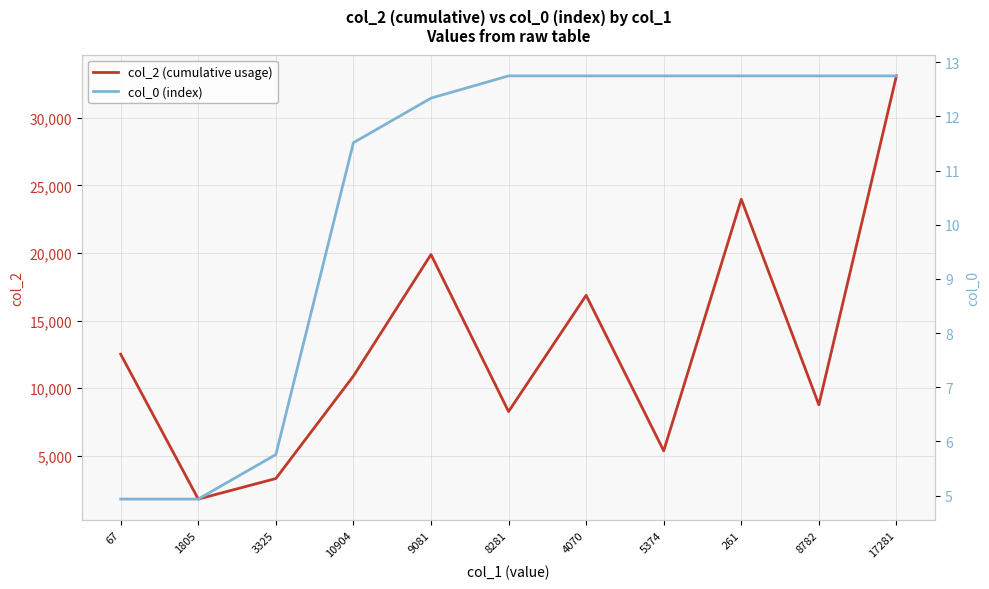

What is the difference between the second highest and second lowest values in the col_0 (index) series?

7.8